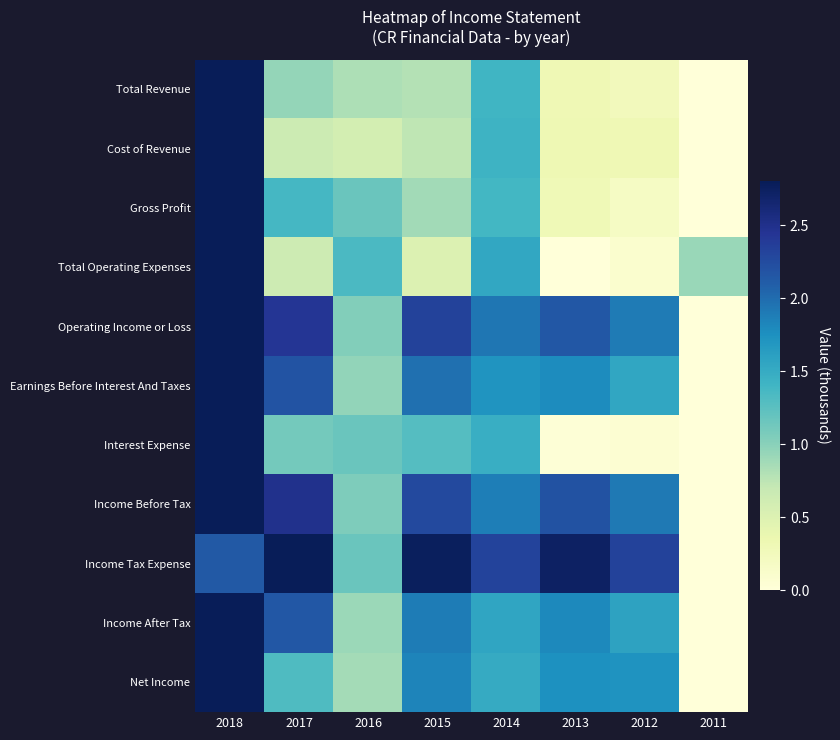

What is the maximum value shown in the chart?

2.8